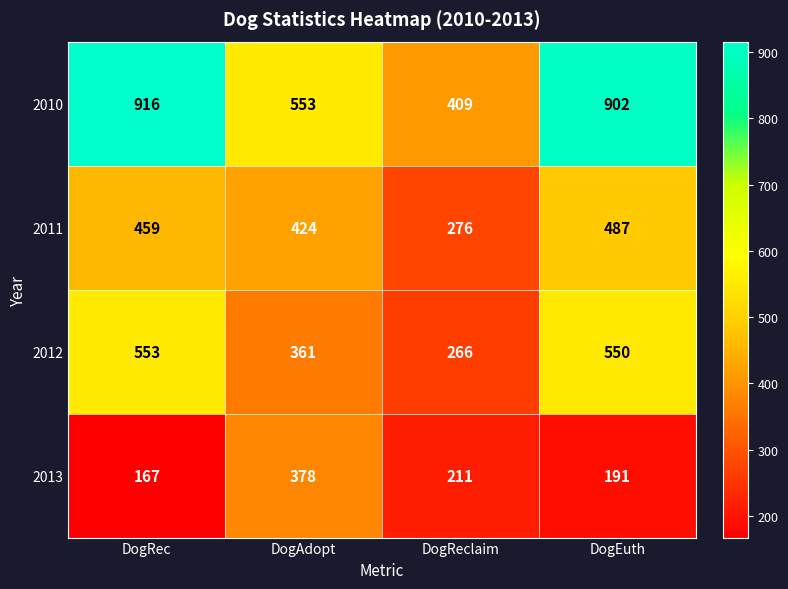

Which series has the largest range (max minus min)?

2010